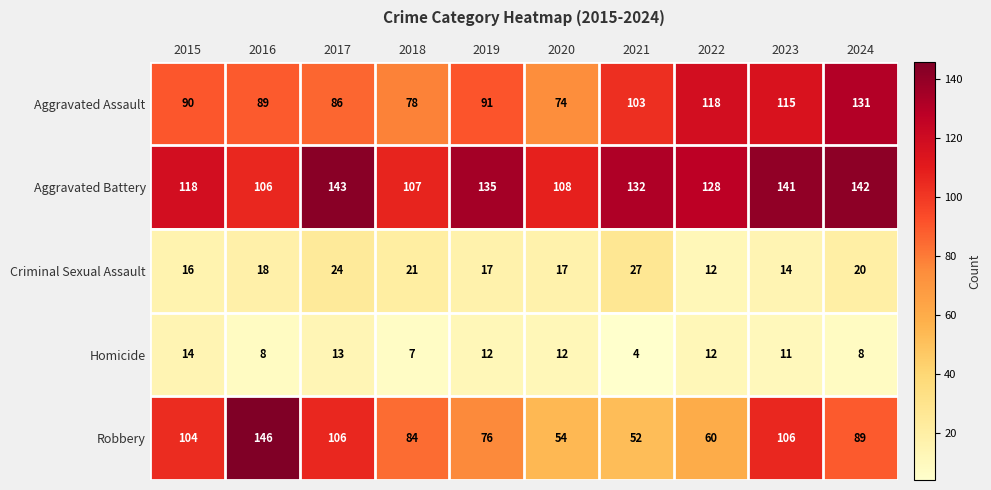

Rank the series at 2017 from highest to lowest value.

Aggravated Battery, Robbery, Aggravated Assault, Criminal Sexual Assault, Homicide